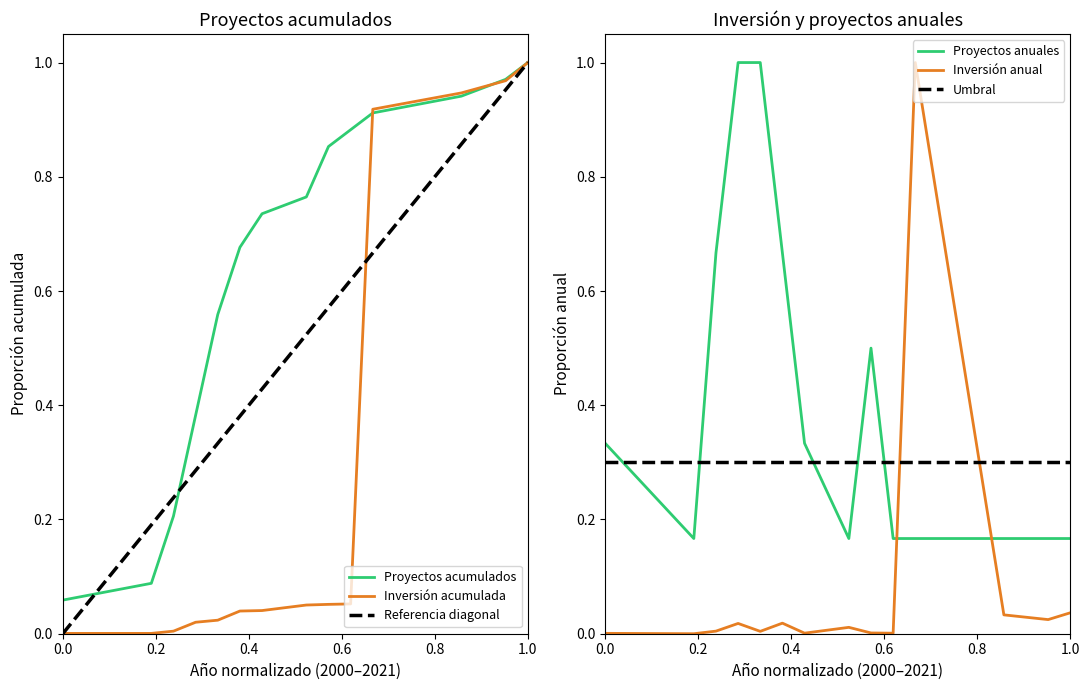

How many series are shown in this chart?

6